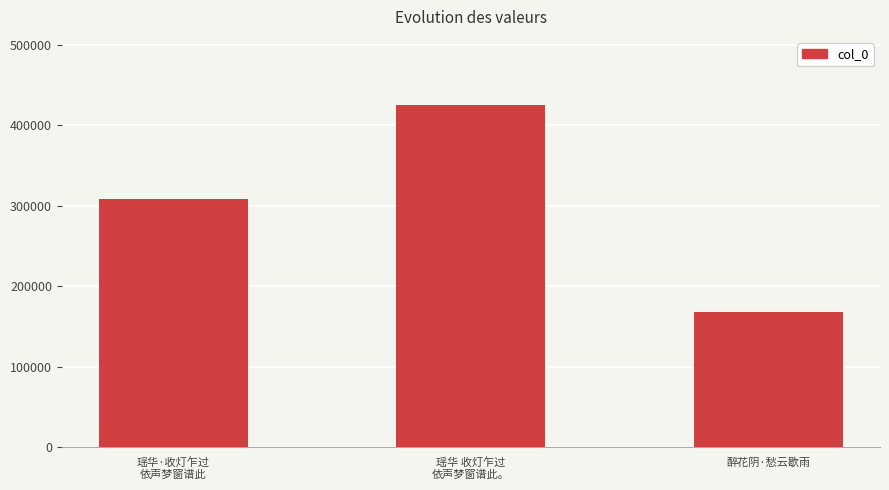

Rank the categories by value from highest to lowest.

瑶华 收灯乍过
依声梦窗谱此。, 瑶华·收灯乍过
依声梦窗谱此, 醉花阴·愁云歇雨